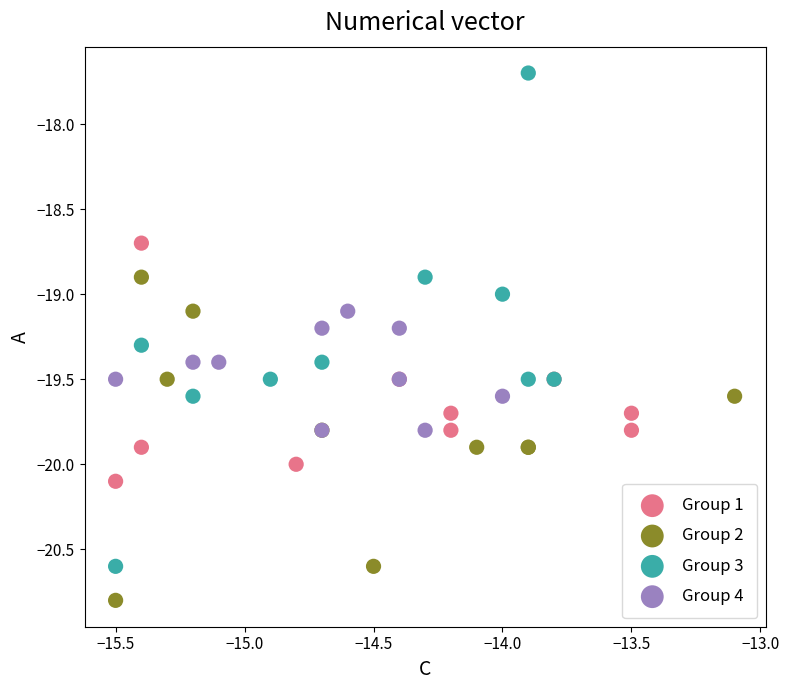

Which series contains the highest Y value?

Group 3